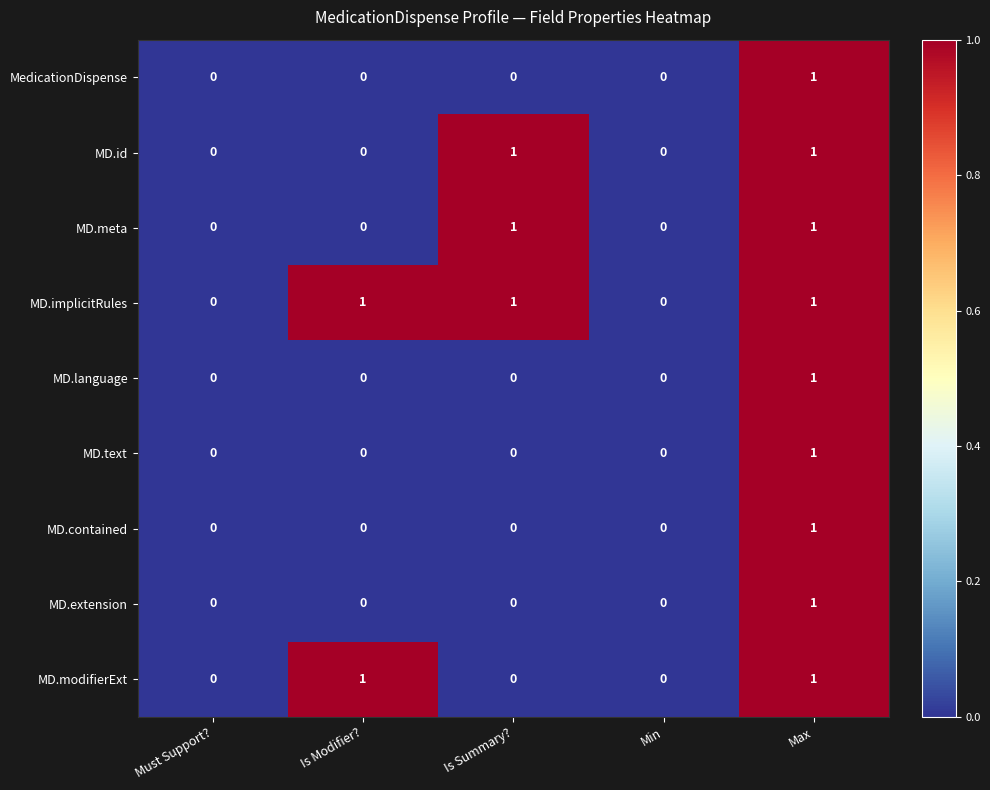

Which series has the largest total across all categories?

MD.implicitRules